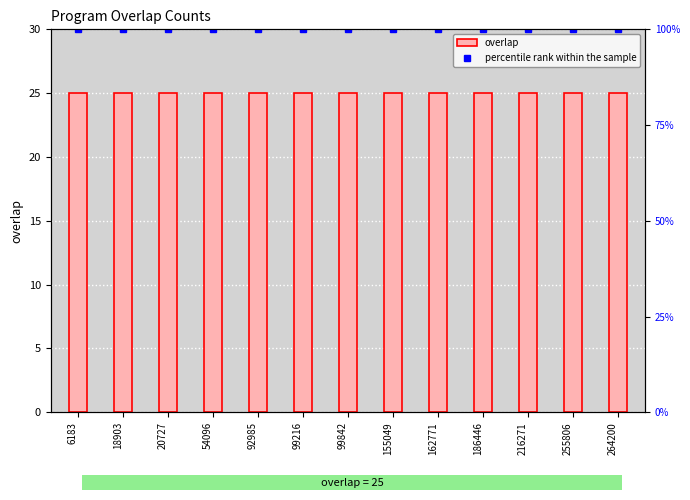

What is the value of the percentile rank within the sample bar at the 9th from the left?

100